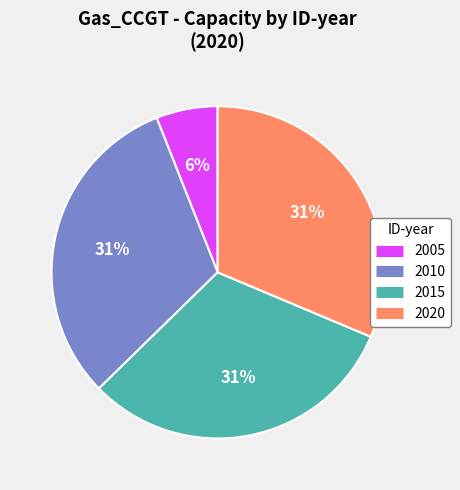

To the nearest percent, what percentage of the pie is 2005?

6%